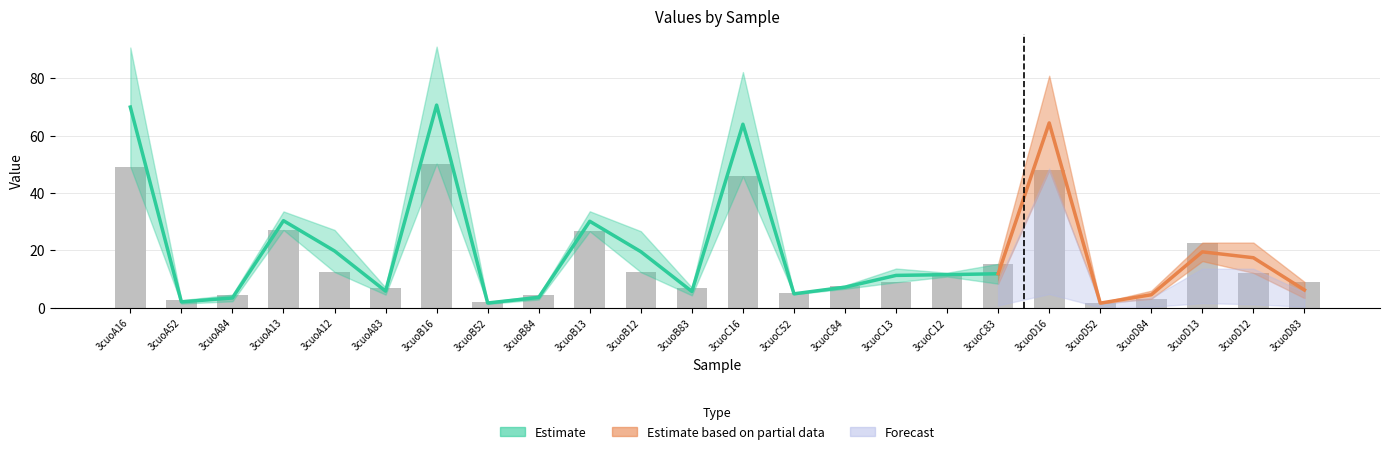

List the labels in order of value, smallest first.

3cuoD52, 3cuoB52, 3cuoA52, 3cuoD84, 3cuoB84, 3cuoA84, 3cuoC52, 3cuoA83, 3cuoB83, 3cuoC84, 3cuoC13, 3cuoD83, 3cuoD12, 3cuoC12, 3cuoB12, 3cuoA12, 3cuoC83, 3cuoD13, 3cuoB13, 3cuoA13, 3cuoC16, 3cuoD16, 3cuoA16, 3cuoB16